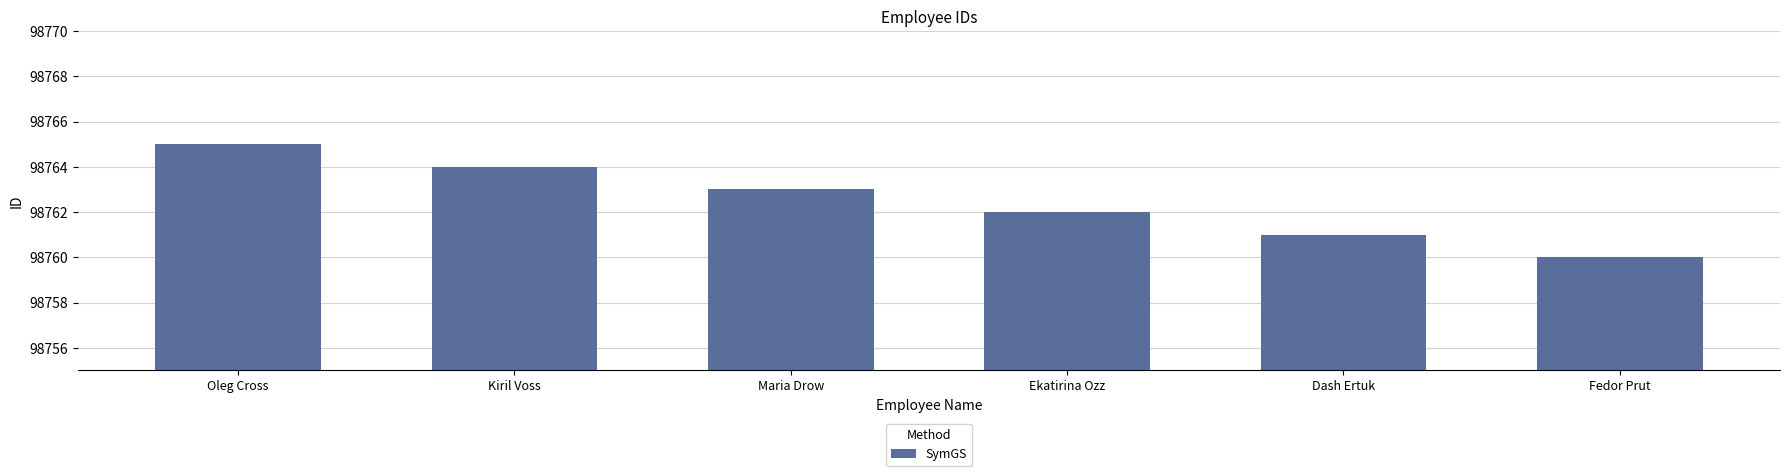

What position from the left is Ekatirina Ozz?

4